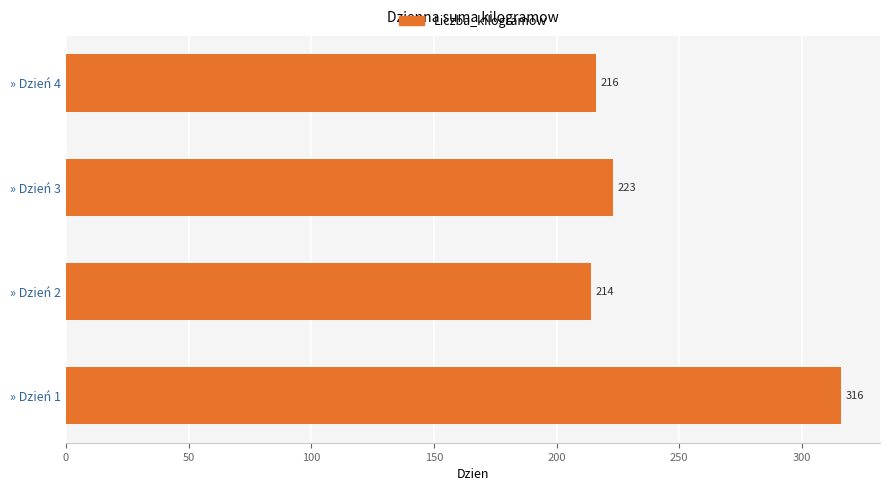

Reading top to bottom, transcribe all the data shown in this chart.

216	223	214	316